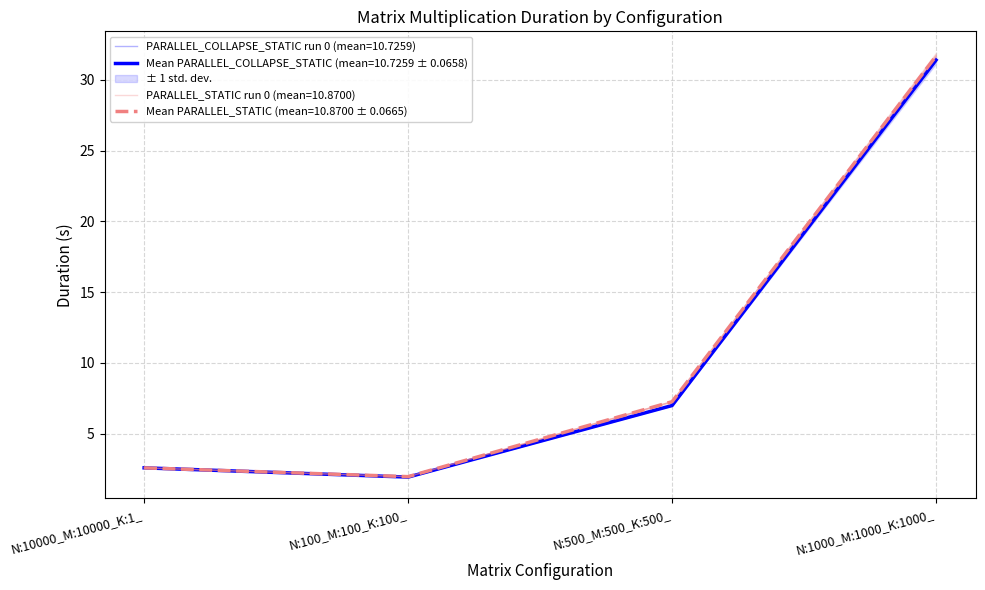

Rank the categories by PARALLEL_COLLAPSE_STATIC value from lowest to highest.

N:100_M:100_K:100_, N:10000_M:10000_K:1_, N:500_M:500_K:500_, N:1000_M:1000_K:1000_